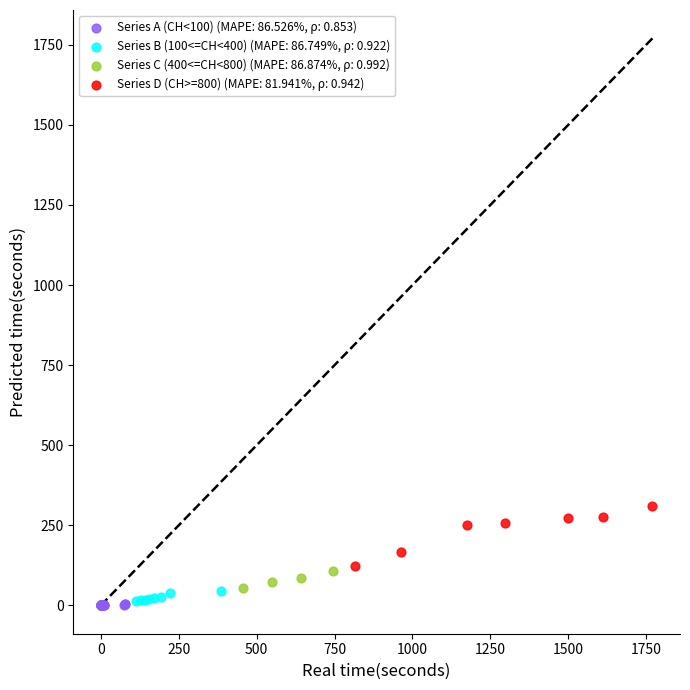

Which series has the widest spread of Y values?

Series D (CH>=800) (MAPE: 81.941%, ρ: 0.942)